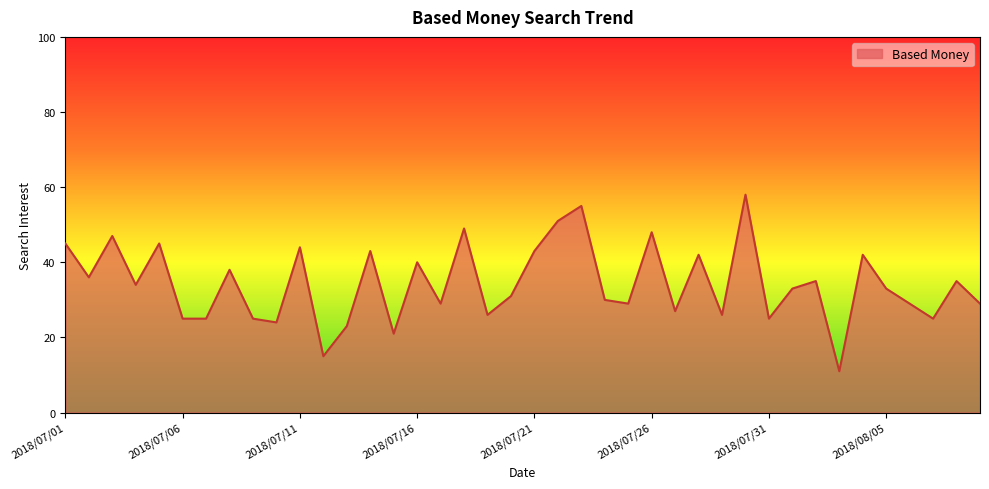

What is the maximum value shown in the chart?

58